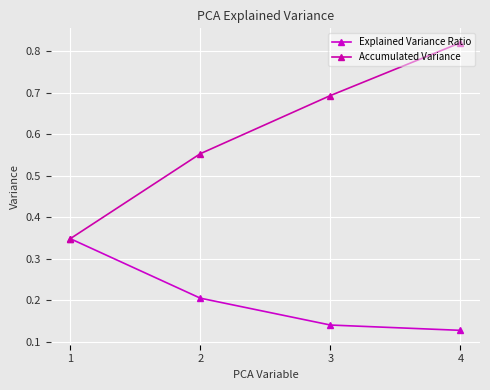

How many Accumulated Variance values are between 0 and 1?

4